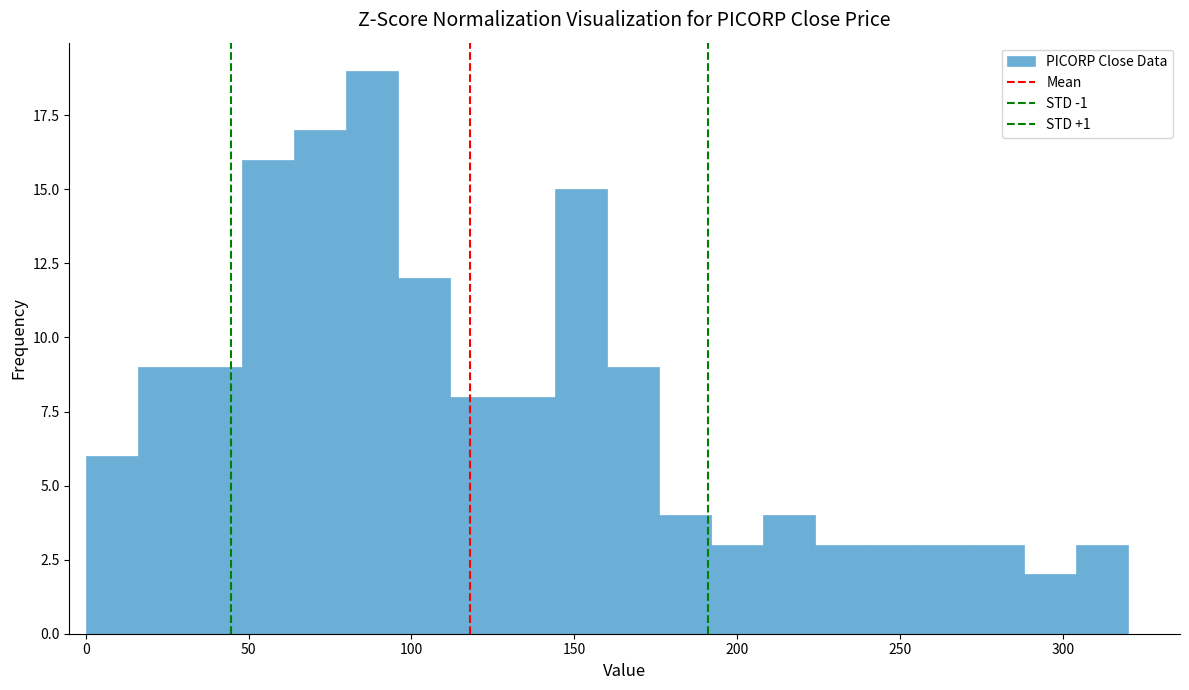

Around what value on the x-axis is the tallest bar? Give the approximate position of its centre, as read against the axis.

90